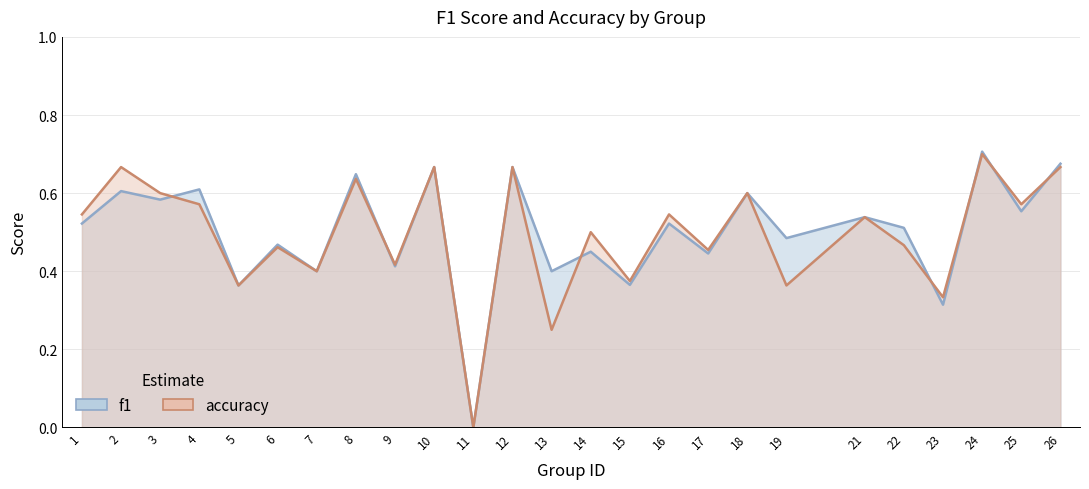

Reading left to right, extract all data points from this chart.

f1: 1=0.5	2=0.6	3=0.6	4=0.6	5=0.4	6=0.5	7=0.4	8=0.6	9=0.4	10=0.7	11=0.0	12=0.7	13=0.4	14=0.5	15=0.4	16=0.5	17=0.4	18=0.6	19=0.5	21=0.5	22=0.5	23=0.3	24=0.7	25=0.6	26=0.7
accuracy: 1=0.5	2=0.7	3=0.6	4=0.6	5=0.4	6=0.5	7=0.4	8=0.6	9=0.4	10=0.7	11=0.0	12=0.7	13=0.2	14=0.5	15=0.4	16=0.5	17=0.5	18=0.6	19=0.4	21=0.5	22=0.5	23=0.3	24=0.7	25=0.6	26=0.7